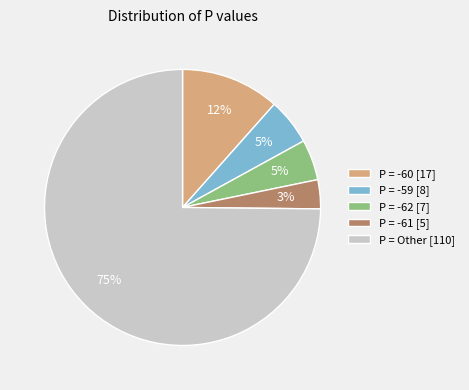

How many slices are in this pie chart?

5